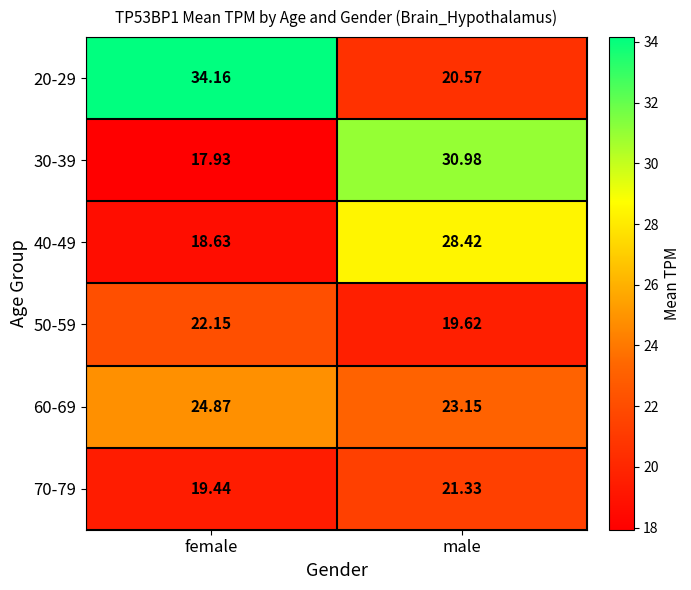

Rank the series at male from highest to lowest value.

30-39, 40-49, 60-69, 70-79, 20-29, 50-59